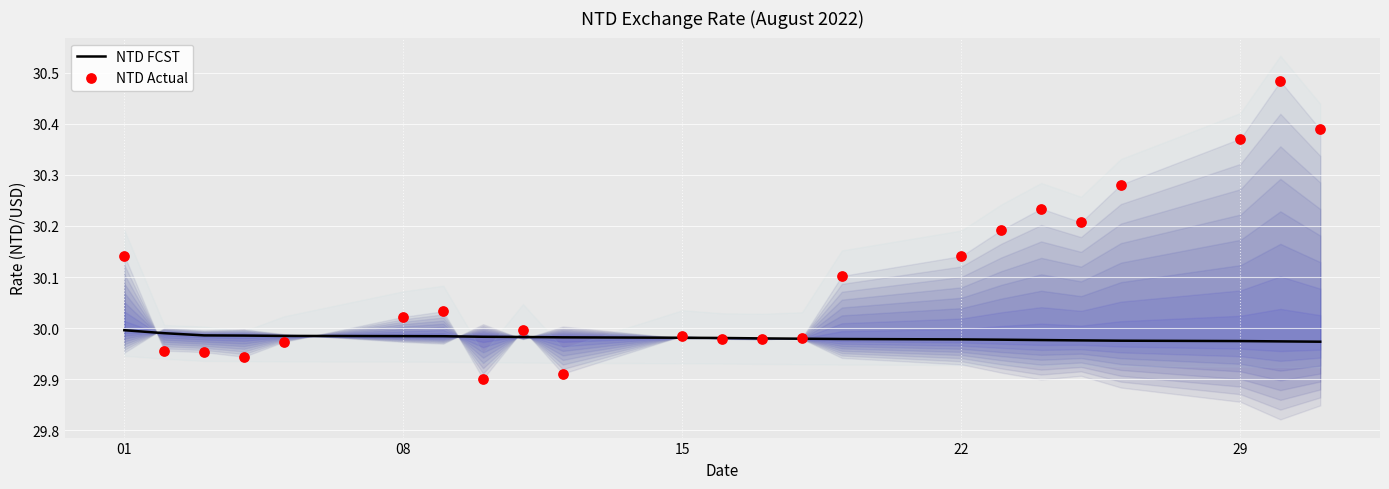

True or false: NTD FCST has a value of 30.0 at 01.

True